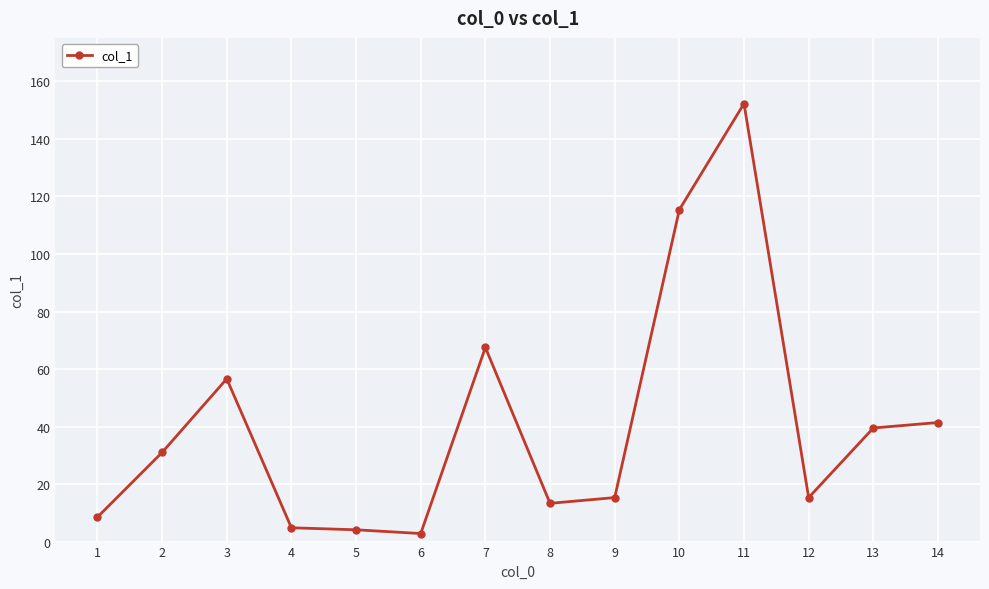

True or false: the data has more than 2 interior local peaks.

True